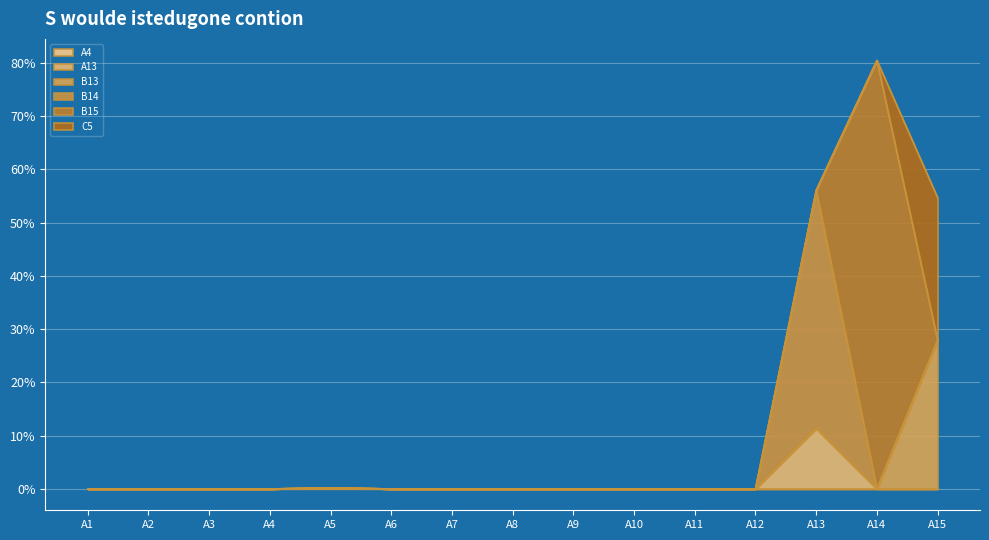

At which category is the sum across all series the highest?

A14